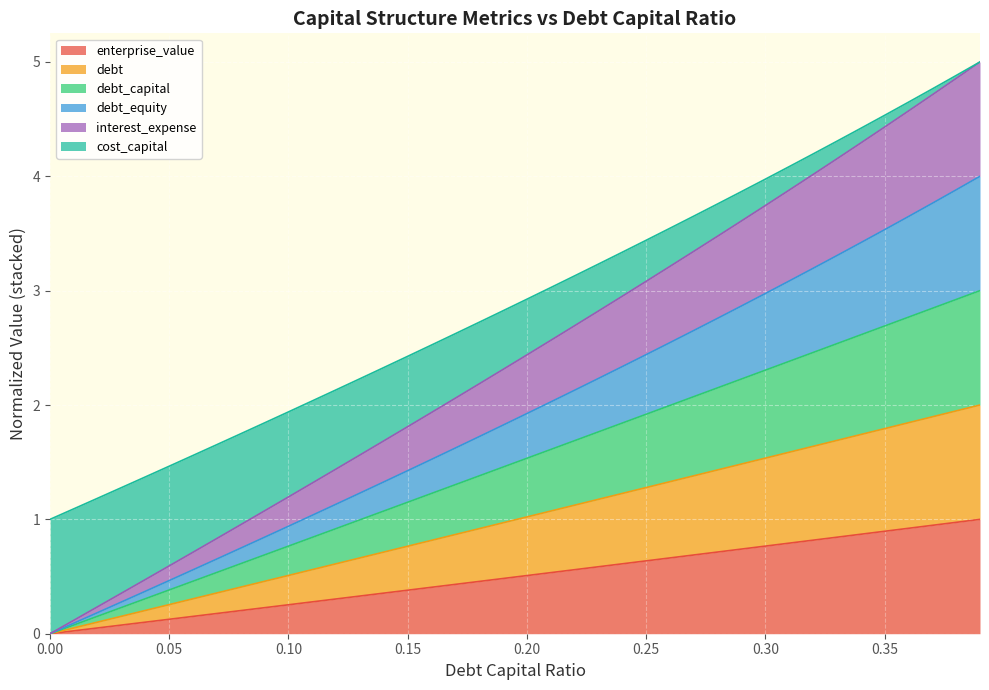

Which has a higher value, 0.19 or 0.07?

0.19